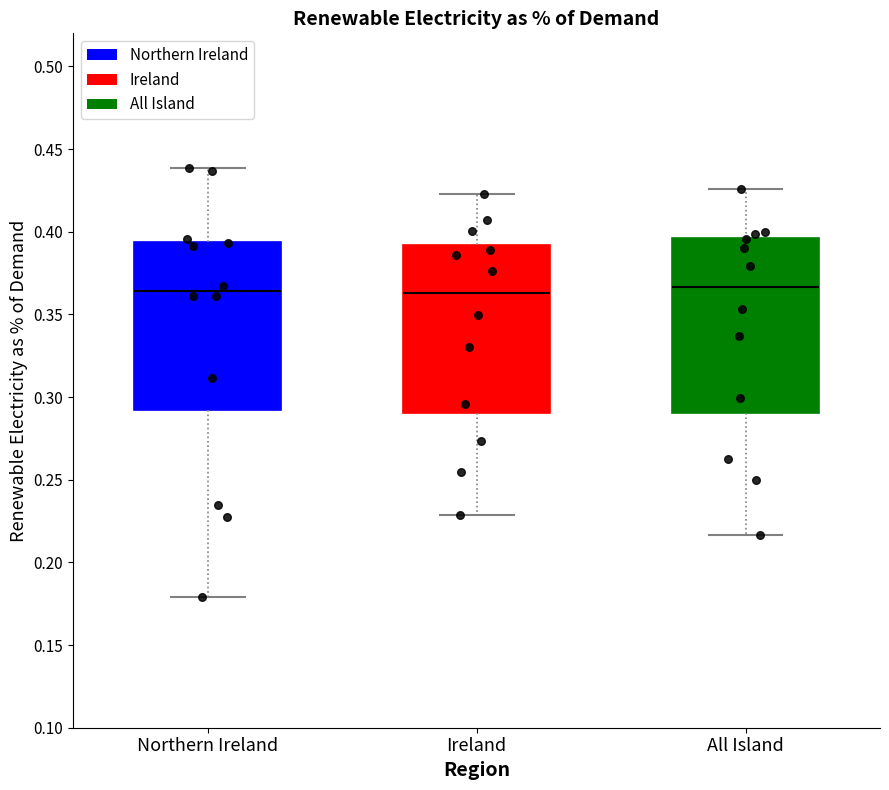

Reading left to right, transcribe this box plot: for each box, give where its median line is, the range the box spans, and where its two whiskers end, as read against the y-axis. The values are not printed on the chart, so give them approximately, as read against the axis.

Northern Ireland: median 0.365, box 0.290 to 0.395, whiskers 0.180 to 0.440
Ireland: median 0.365, box 0.290 to 0.390, whiskers 0.230 to 0.425
All Island: median 0.365, box 0.290 to 0.395, whiskers 0.215 to 0.425